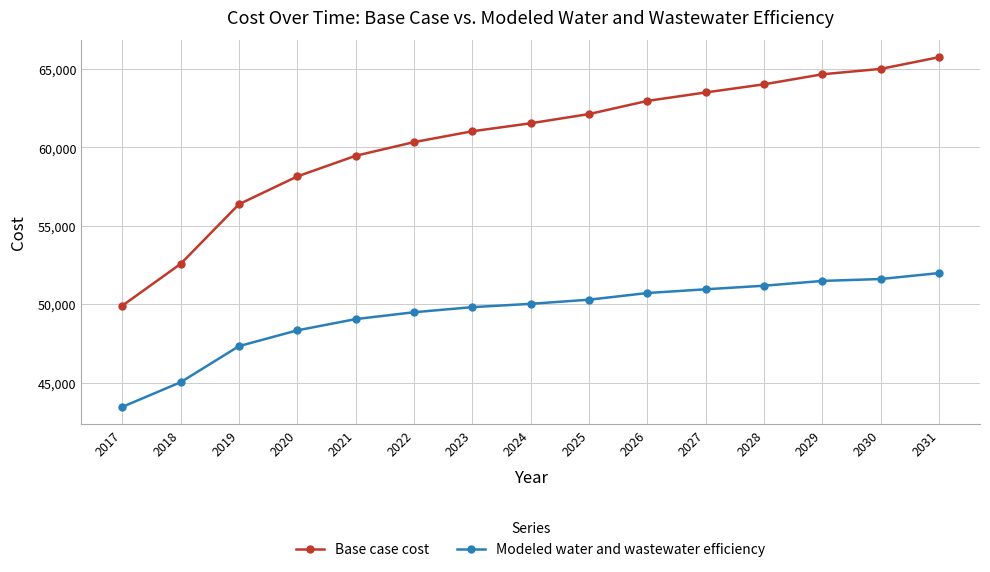

How many lines are shown in the chart?

2